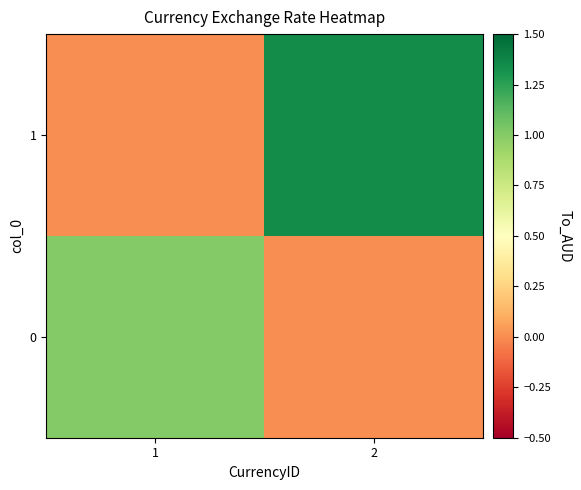

Reading left to right, extract all data points from this chart.

0: 1=1.0	2=0.0
1: 1=0.0	2=1.4